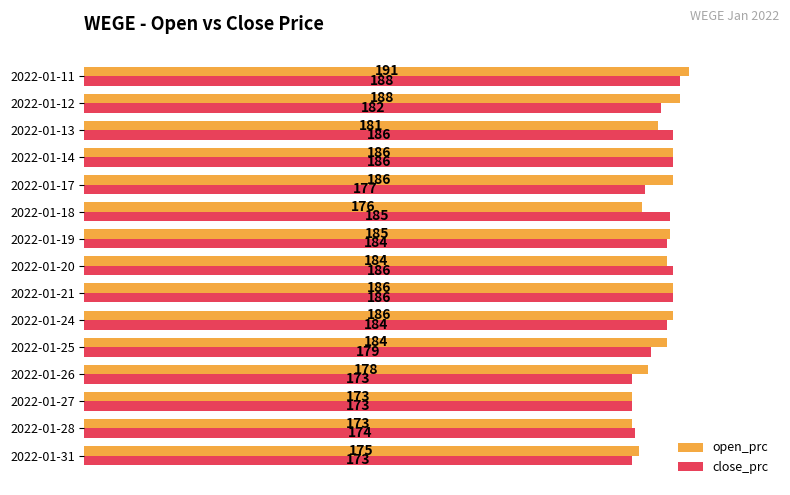

What is the sum of all close_prc values?

2716